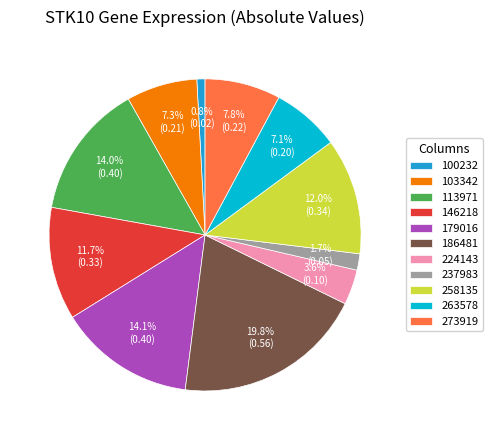

What is the largest slice in the pie chart?

186481